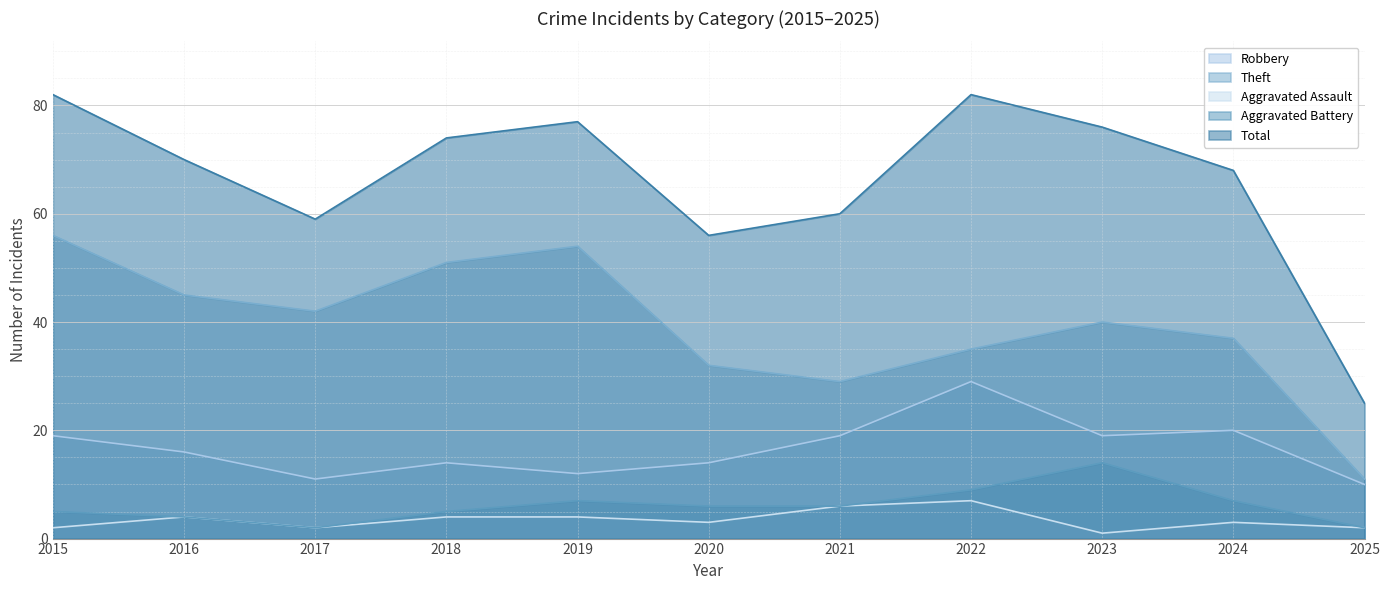

True or false: Robbery and Aggravated Battery cross at least once.

False